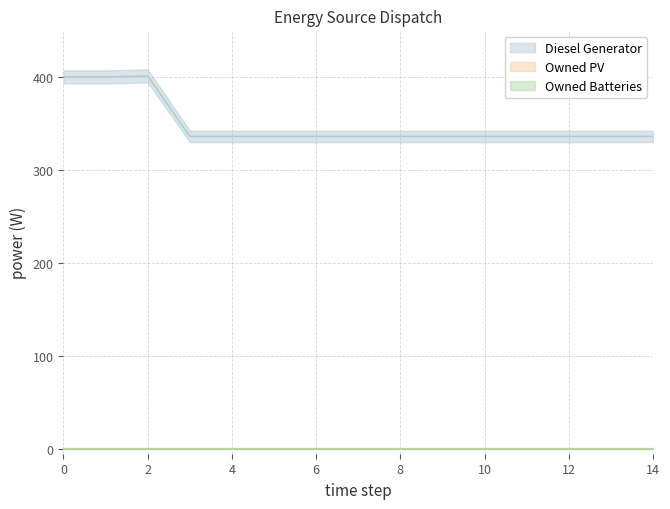

True or false: Owned PV has more than 2 interior local peaks.

False